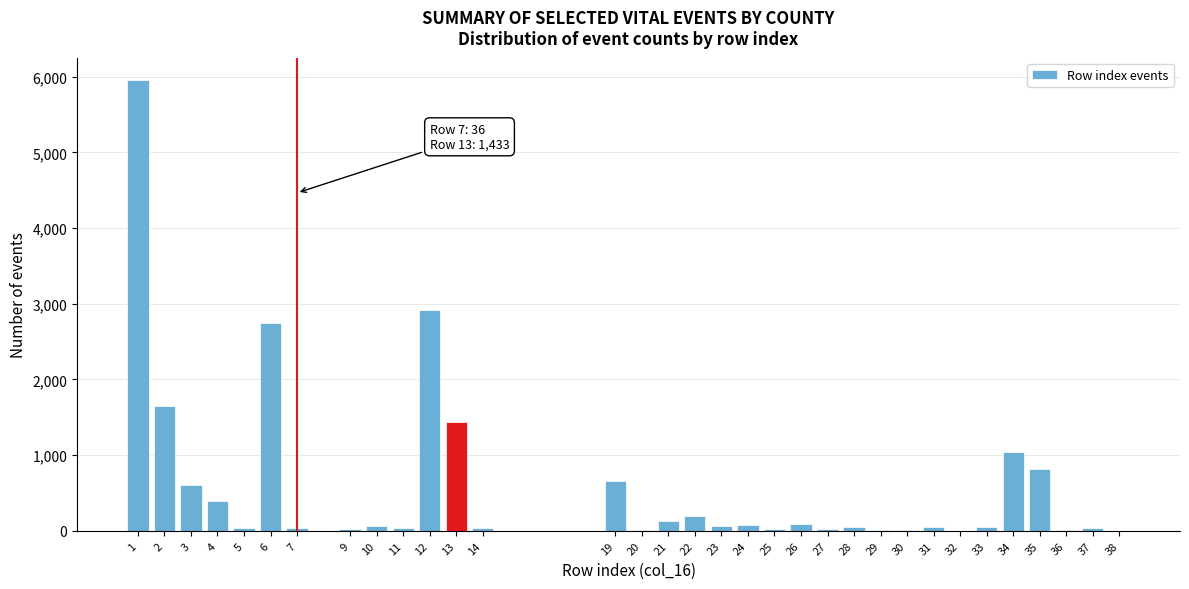

The value at 2 is 779. True or false?

False